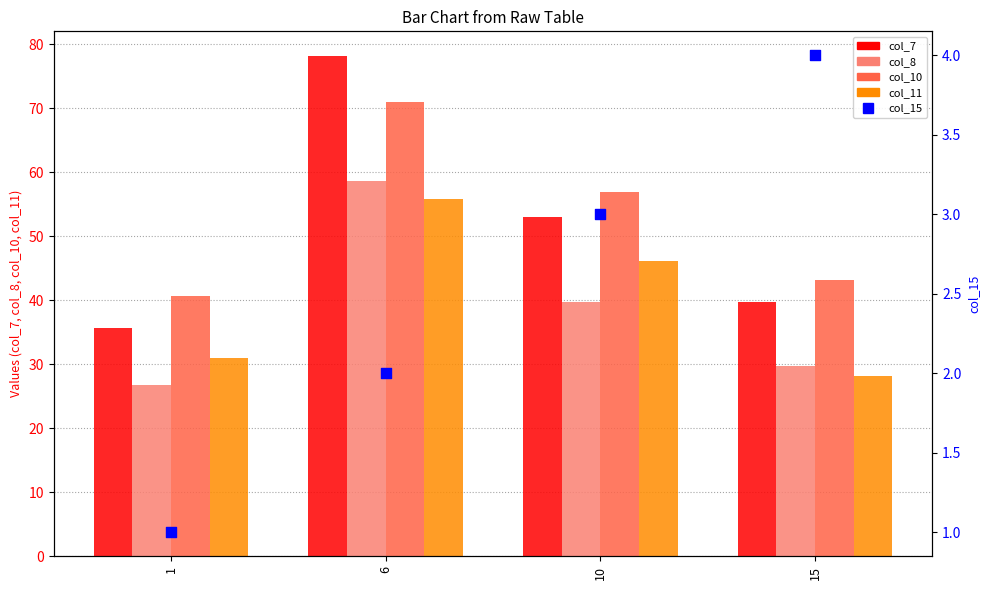

Which series reaches the maximum Y coordinate?

col_7